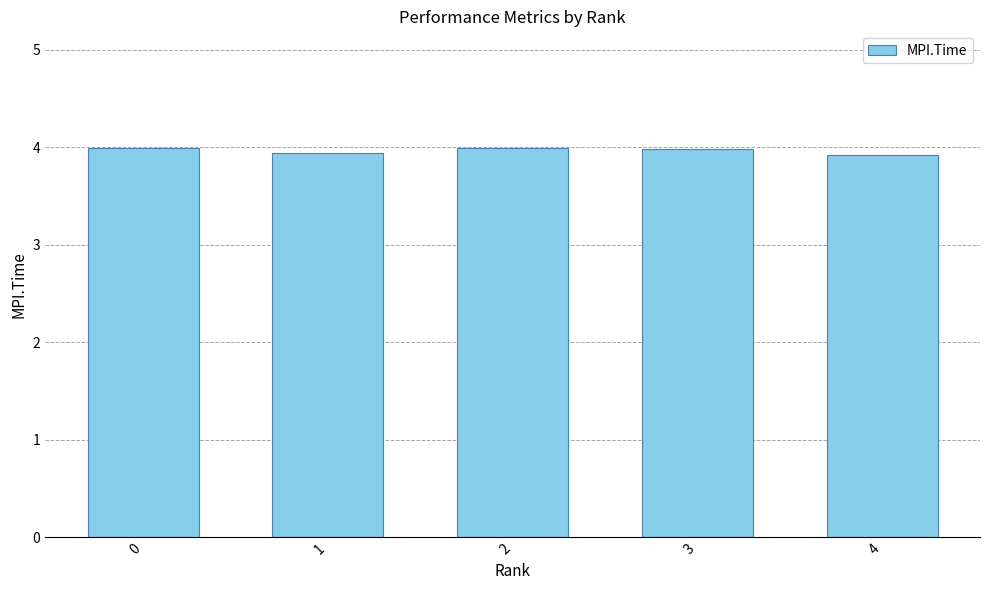

How many bars are there in total?

5